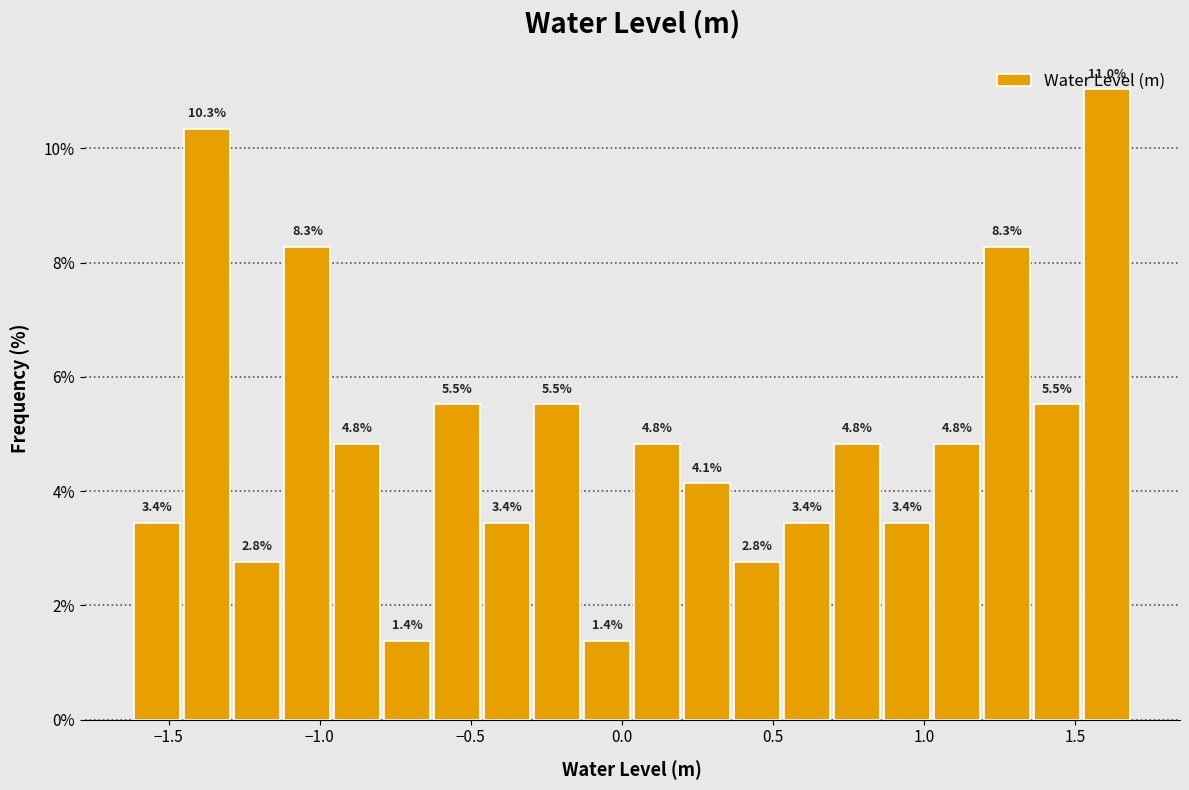

Read against the x-axis, roughly where is the centre of the tallest bar?

1.60